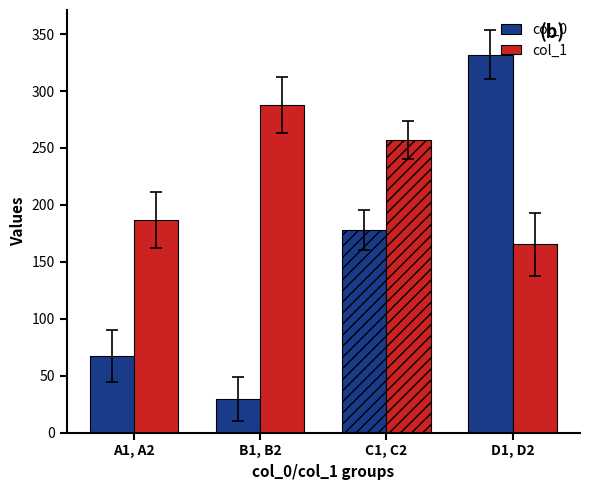

At which label is col_1 closest to 226?

C1, C2